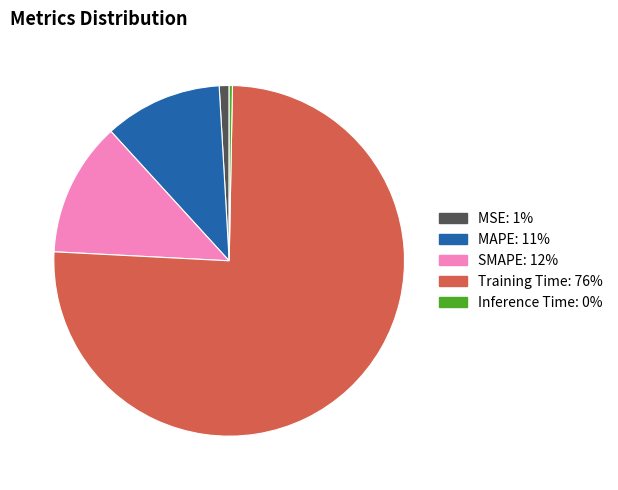

Which has a higher value, Inference Time or Training Time?

Training Time